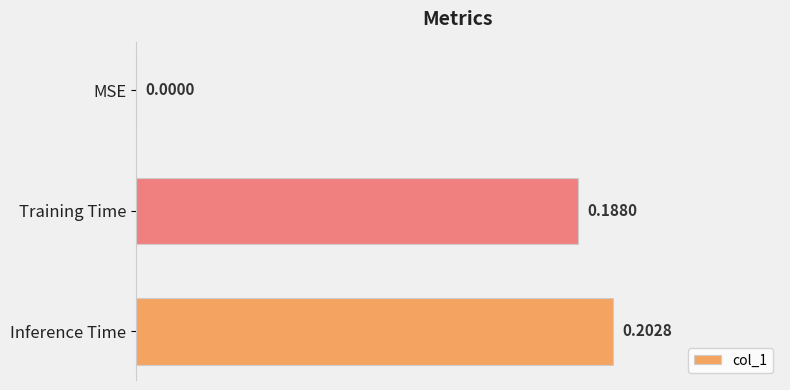

What is the sum of all values?

0.4